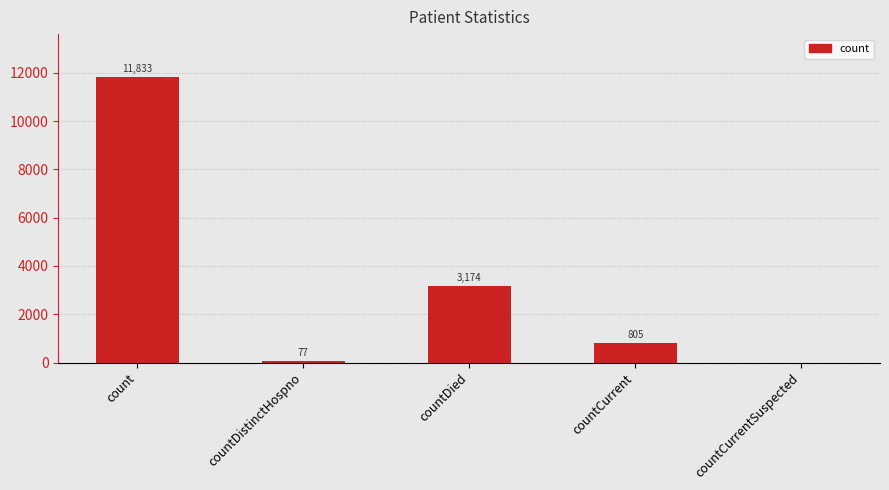

What is the sum of all values?

15889